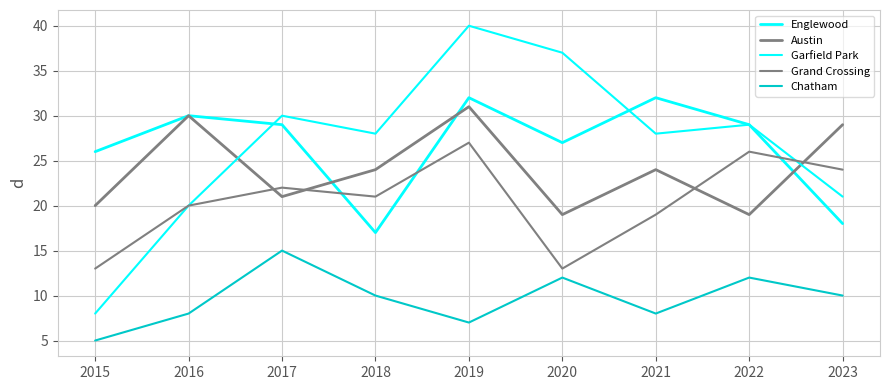

The Austin series shows 21 at 2017. True or false?

True